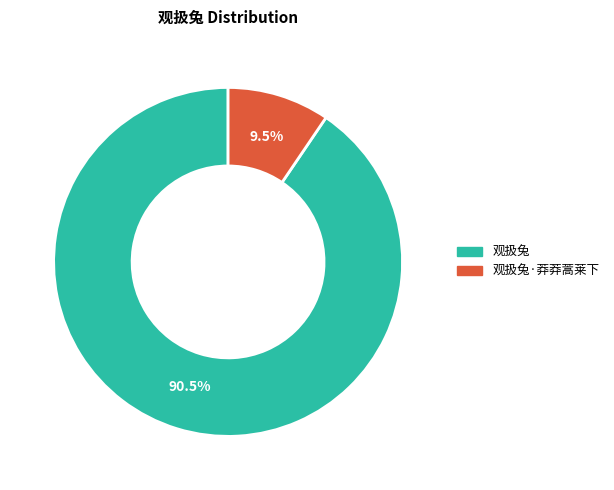

Rank the categories by value from highest to lowest.

观扱兔, 观扱兔·莽莽蒿莱下